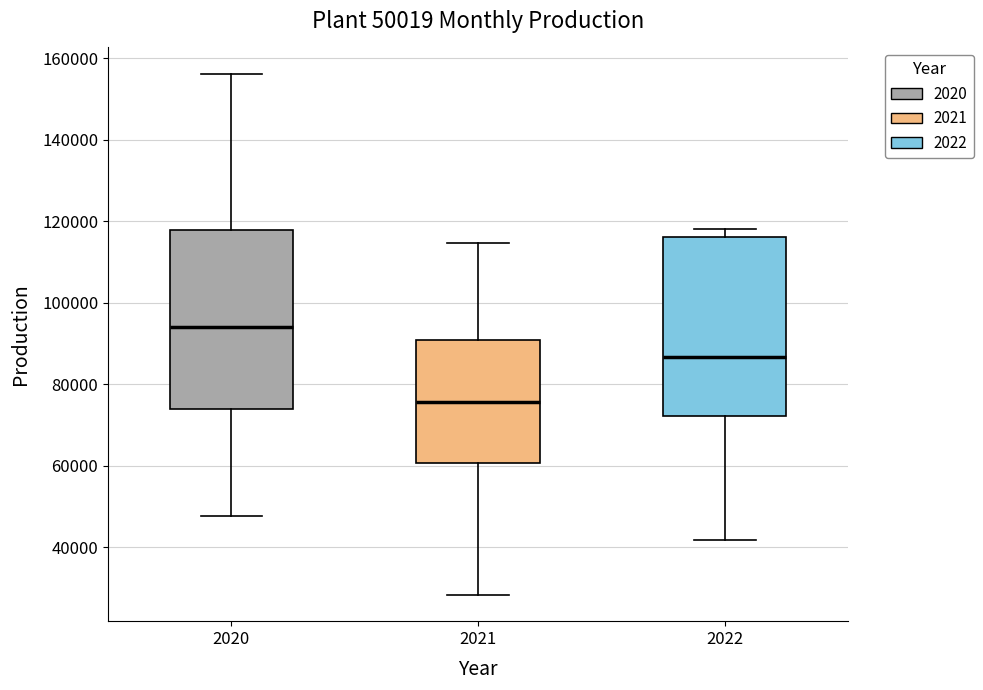

Which box has the lowest median line?

2021